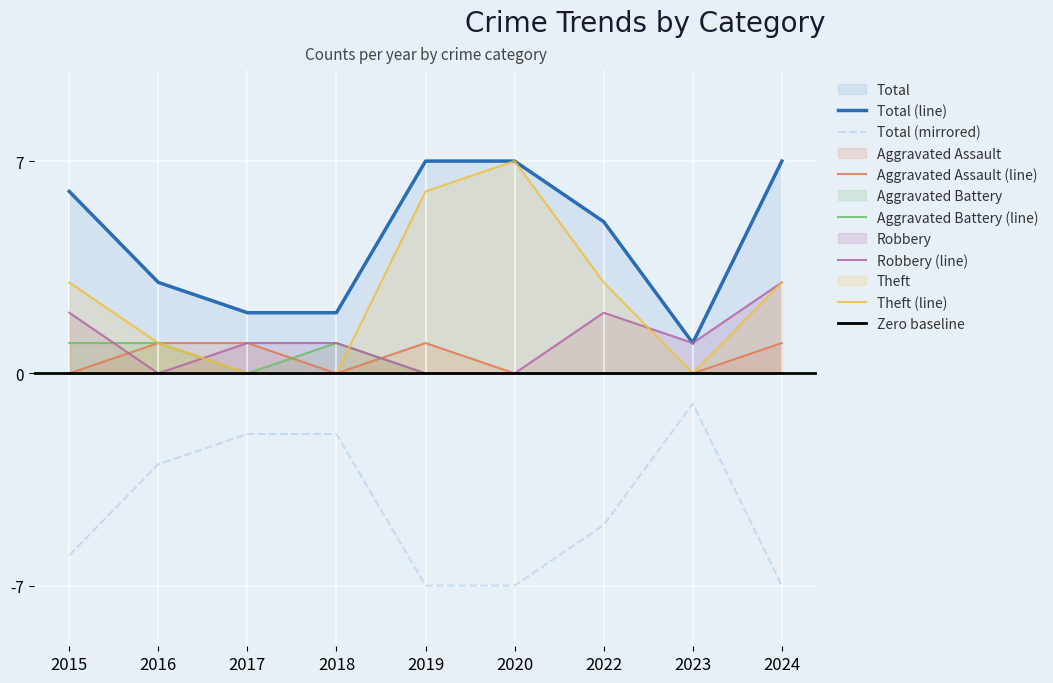

True or false: Aggravated Assault has more than 0 points higher than both neighbors.

True